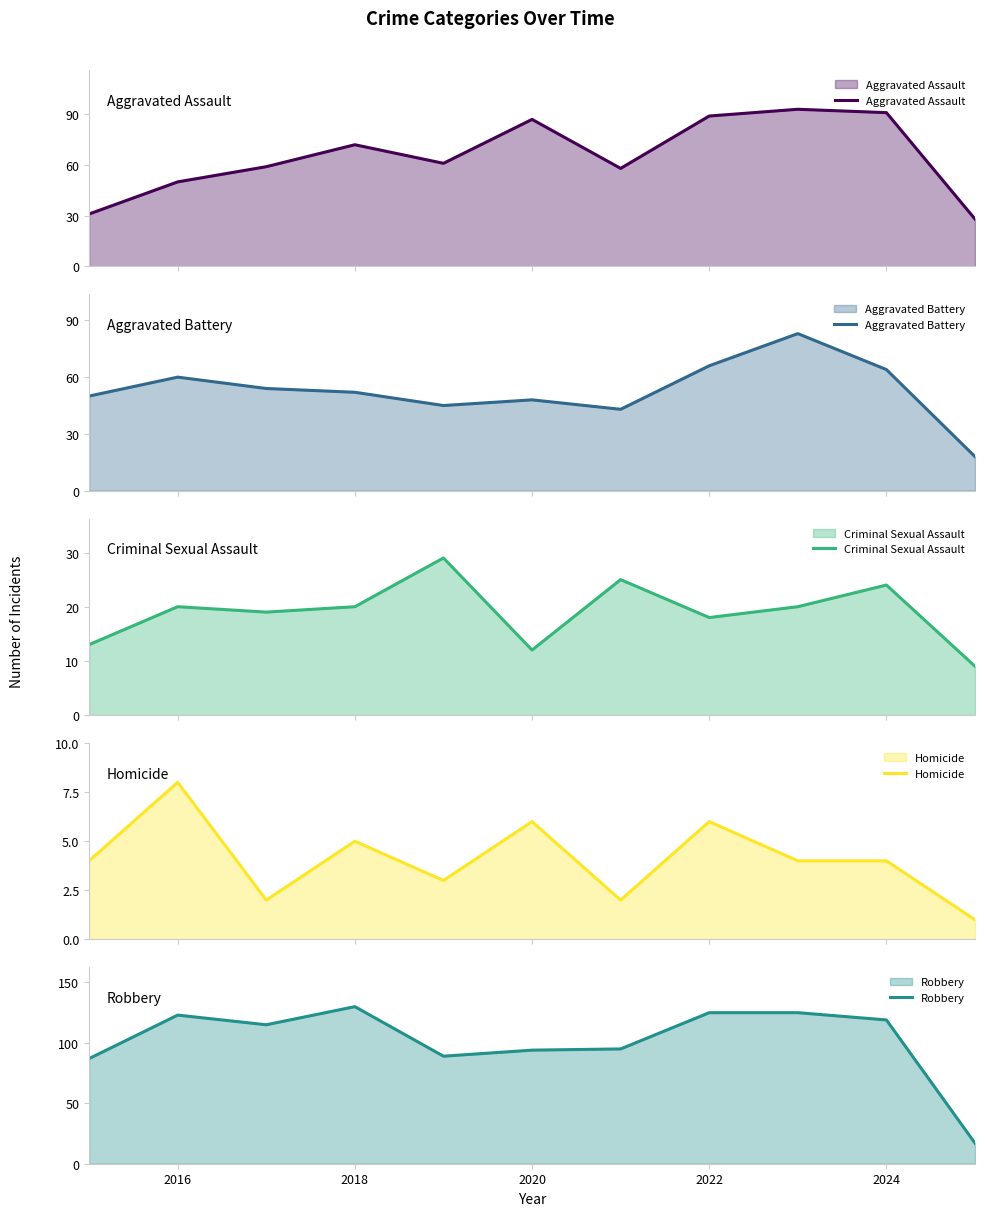

Is it true that Robbery equals 94 at 2020?

True